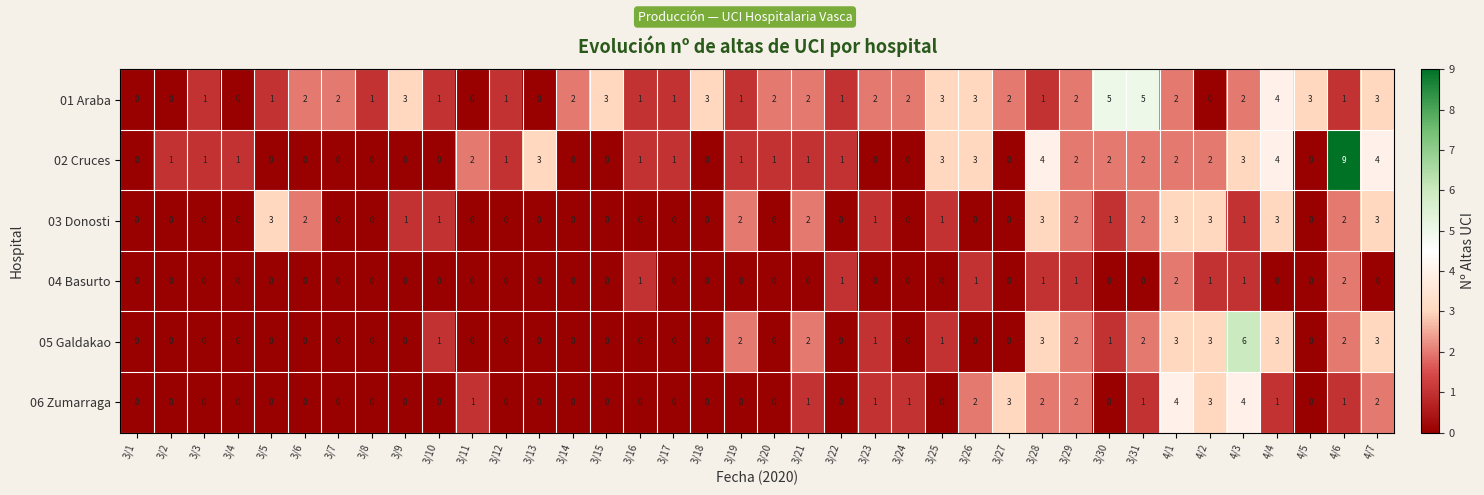

The value of 02 Cruces at 3/9 is 0. True or false?

True